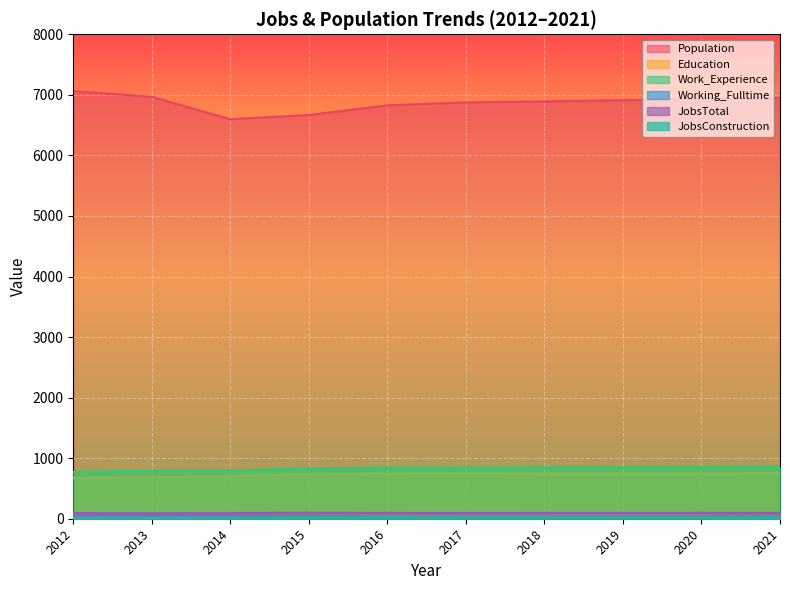

True or false: Education and Working_Fulltime intersect in this chart.

False